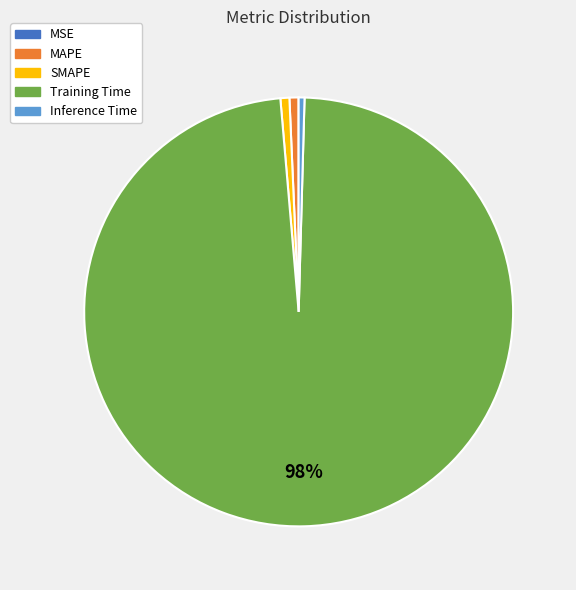

The SMAPE slice represents 11% of the pie. True or false?

False